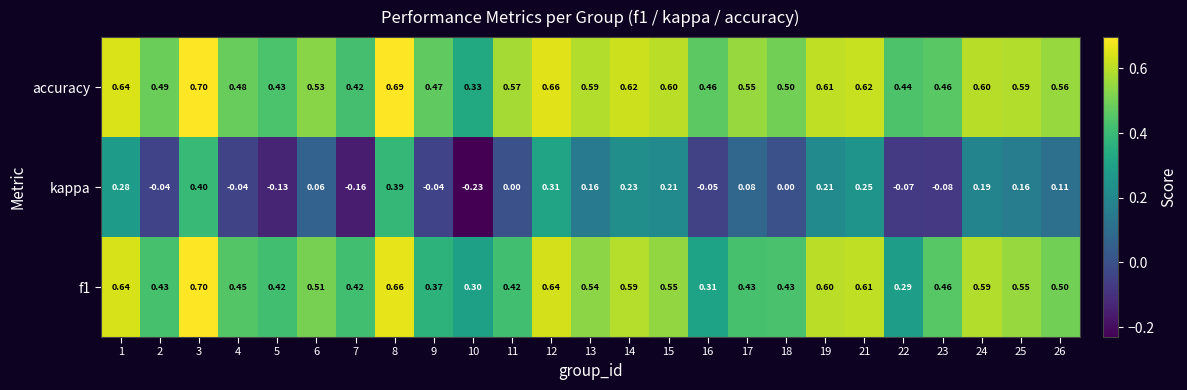

Is the value of kappa at 17 greater than the value of accuracy at 9?

No